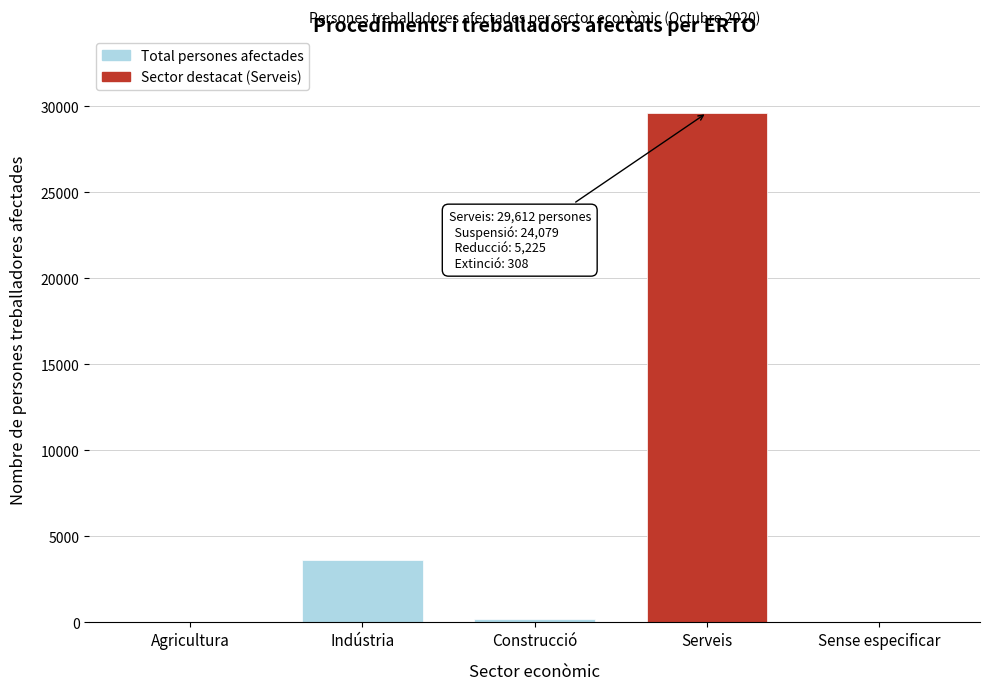

Reading left to right, what are all the values shown in this chart?

Agricultura=0	Indústria=3598	Construcció=180	Serveis=29612	Sense especificar=0